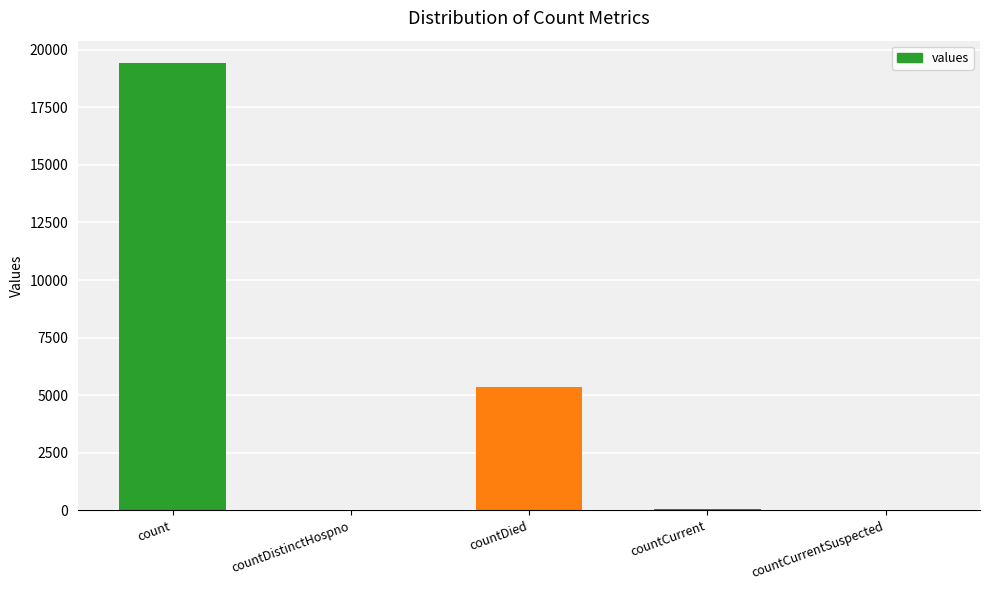

Are the bars horizontal?

No